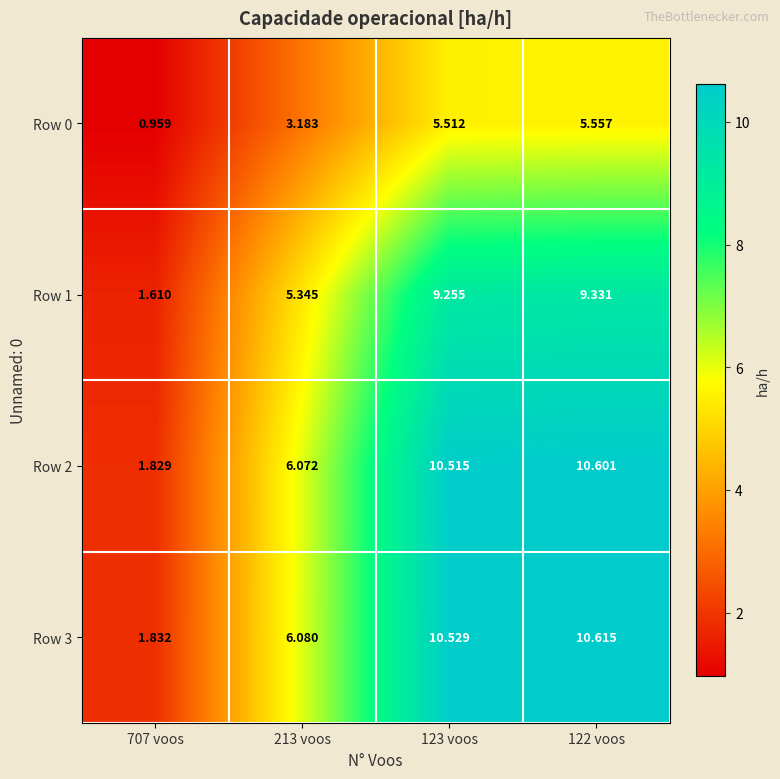

Is the value of Row 2 at 213 voos greater than the value of Row 1 at 123 voos?

No